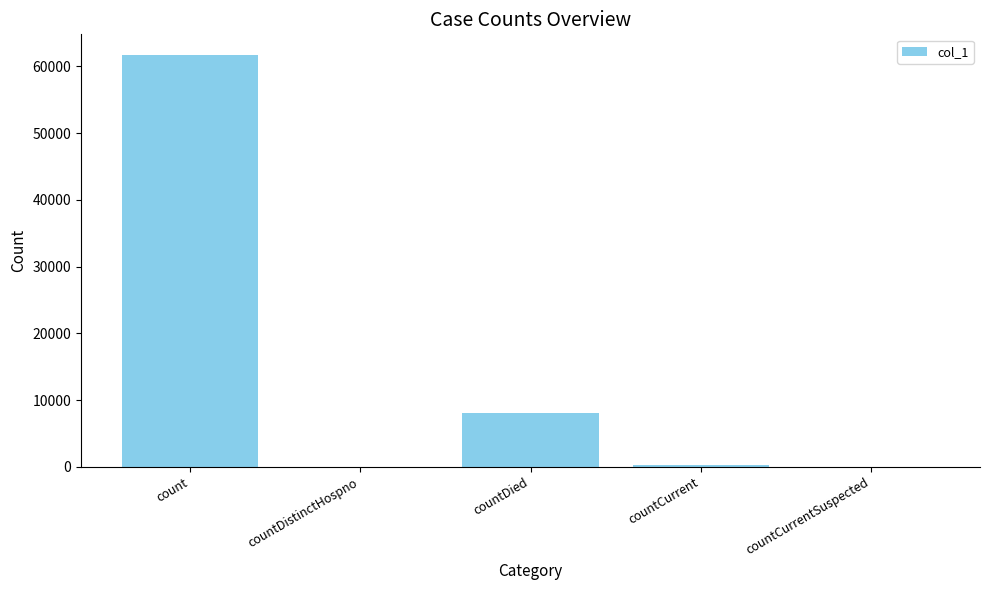

What is the maximum value shown in the chart?

61708